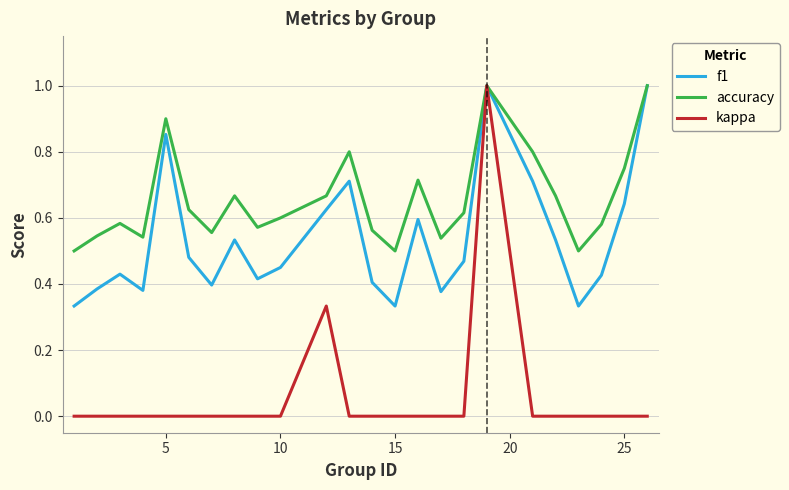

How many lines are shown in the chart?

3